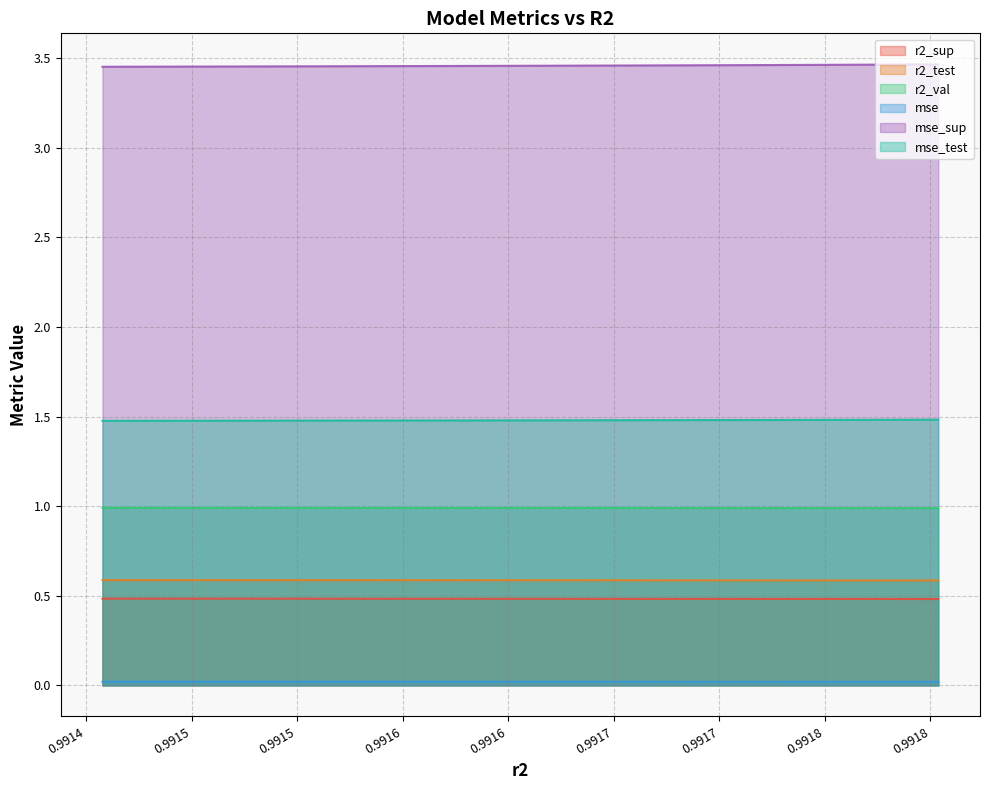

Does the chart have visible grid lines?

Yes